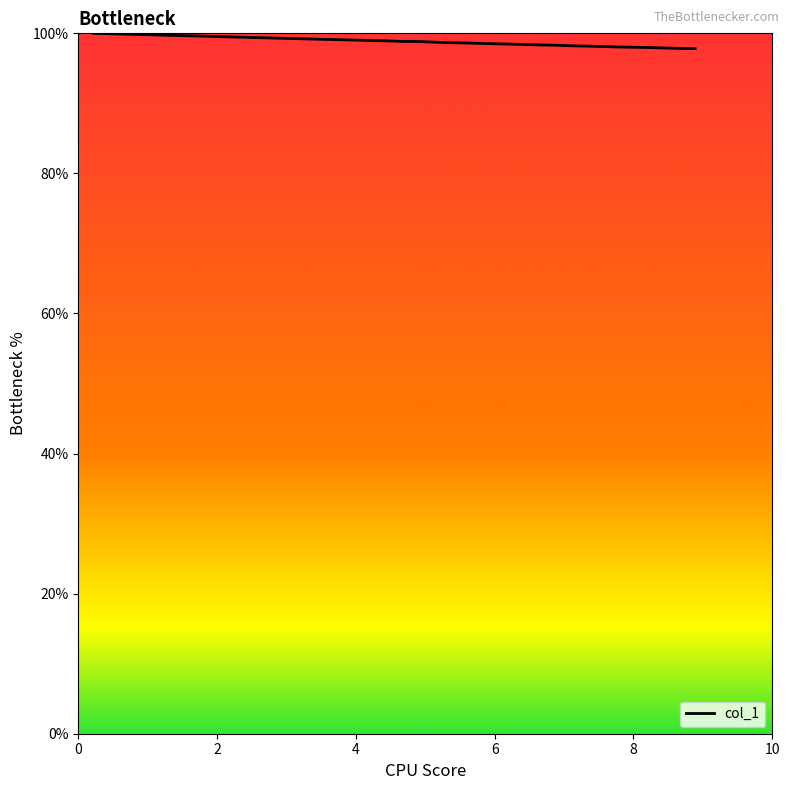

What is the greatest value displayed?

100.0